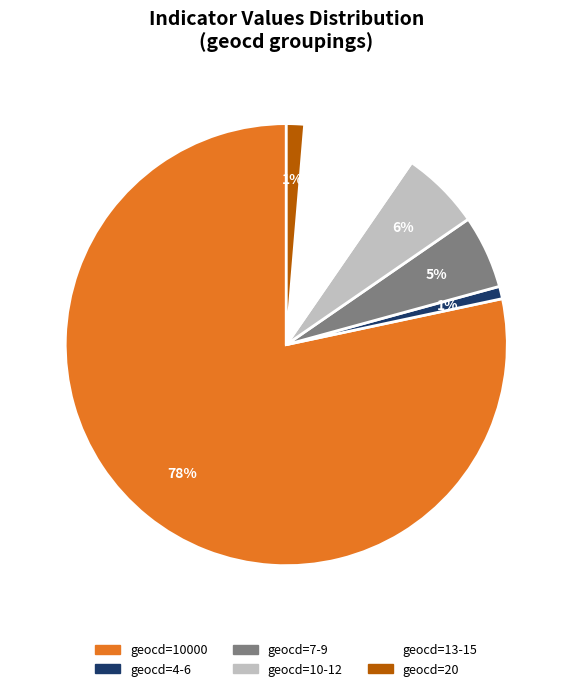

Is there a majority slice in this chart?

Yes